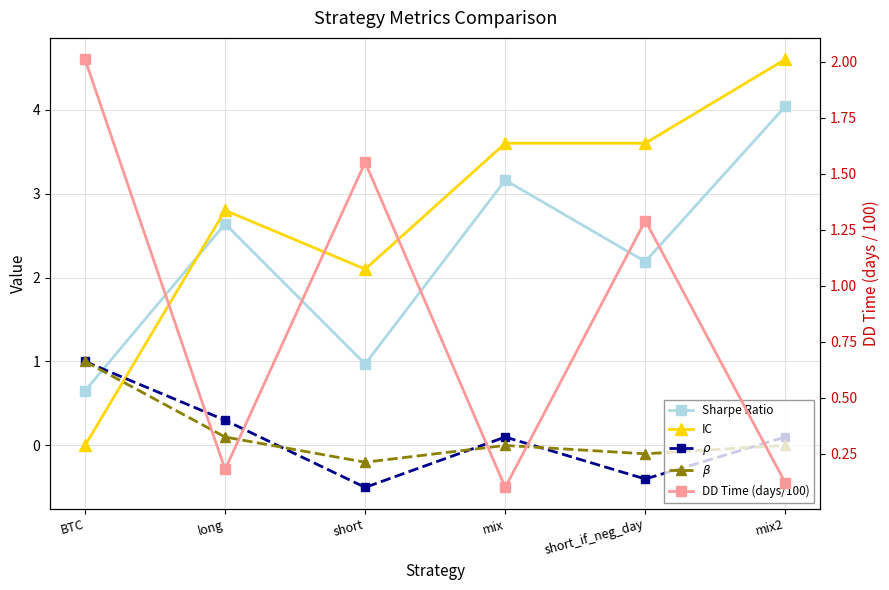

How many lines are shown in the chart?

5